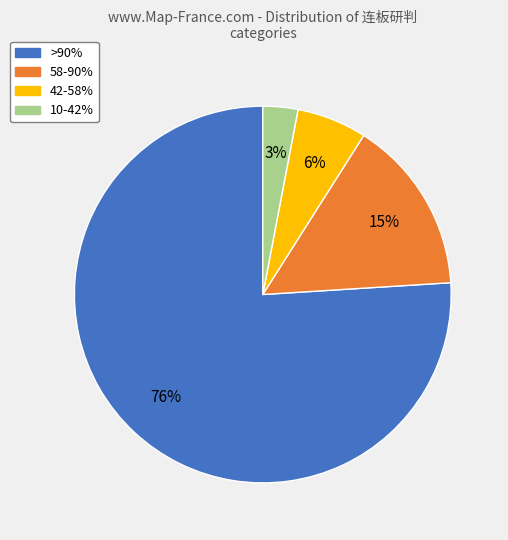

To the nearest percent, what is the average slice percentage?

25%